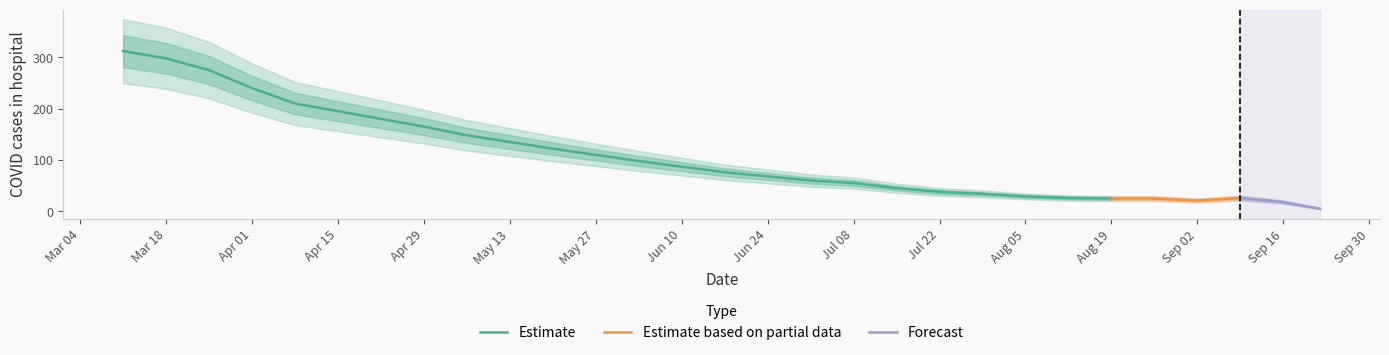

What value does the data have at 2022-07-15, to the nearest 10?

40